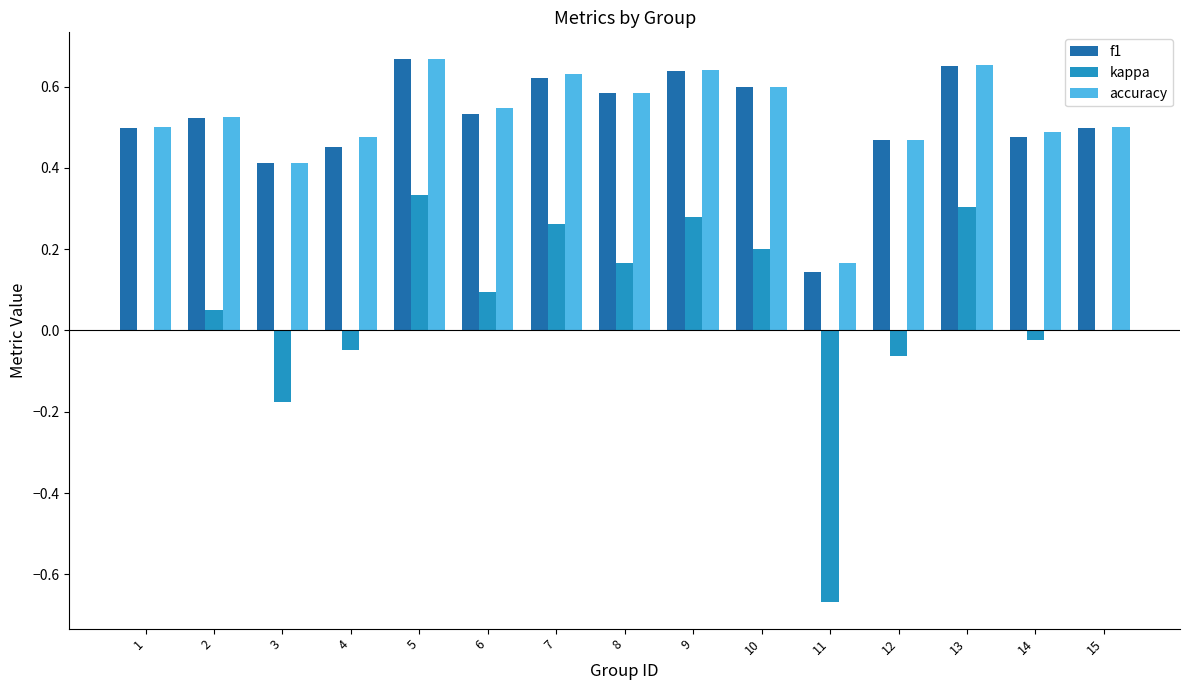

Count the f1 values in the range 0 to 1.

15